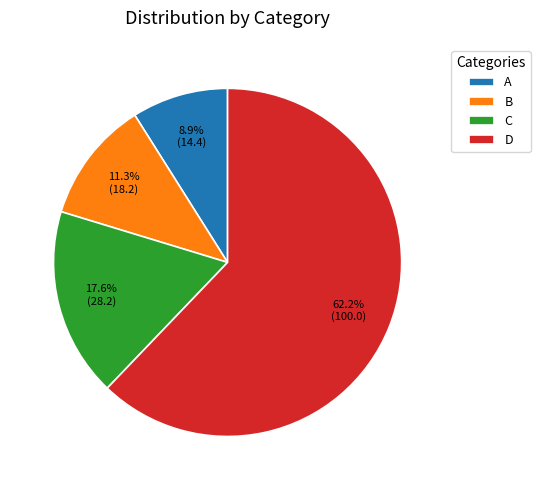

Which category has the smallest portion of the pie?

A